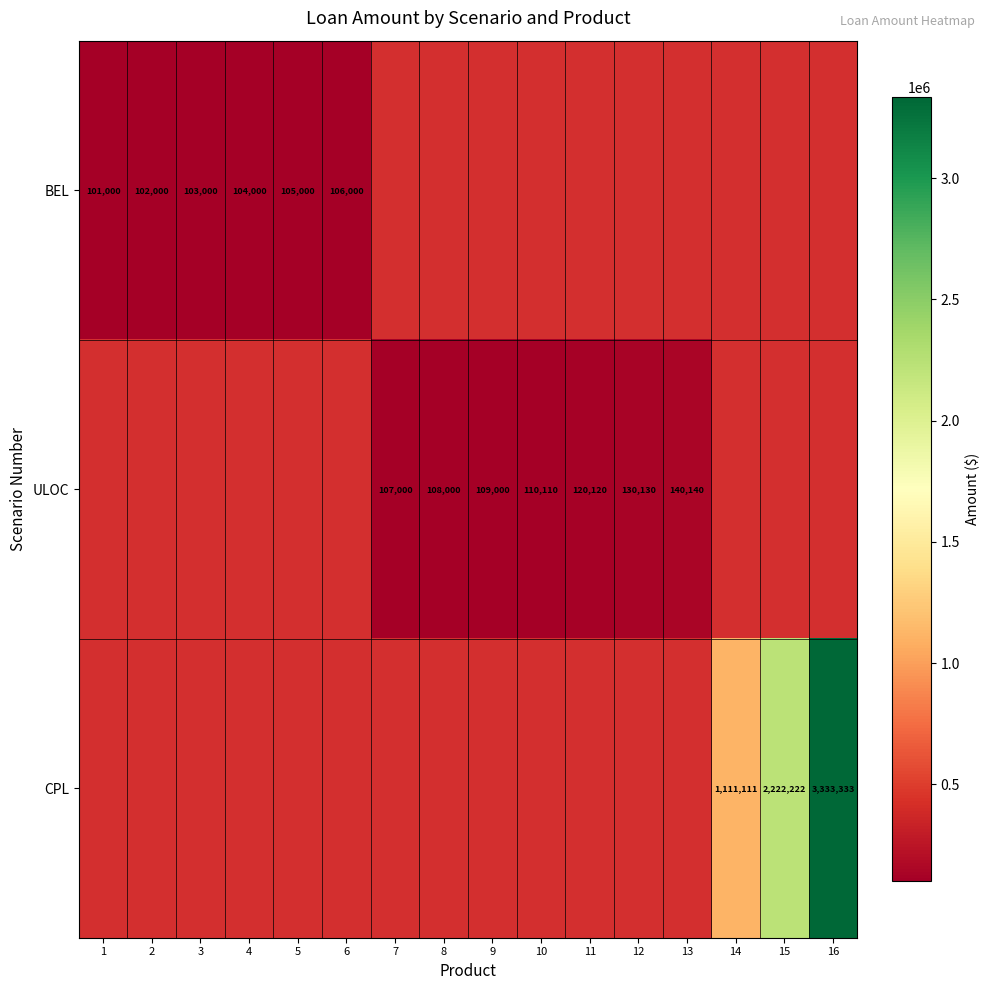

Is it true that BEL equals 103000 at 3?

True